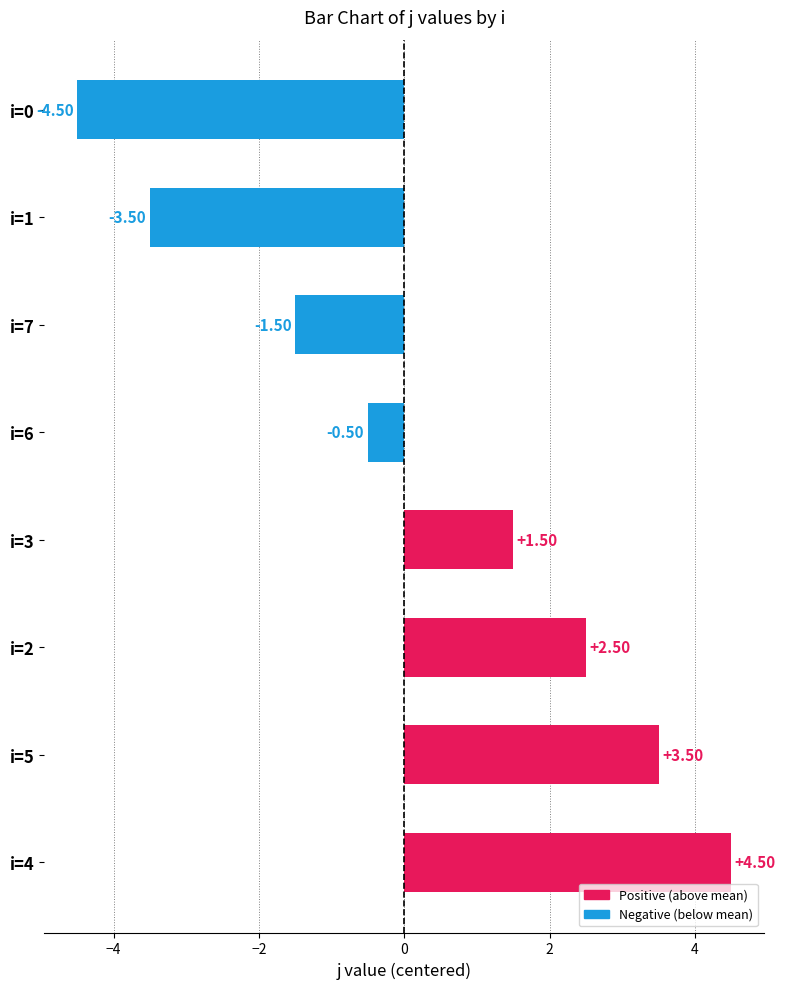

Does the chart contain any negative values?

Yes